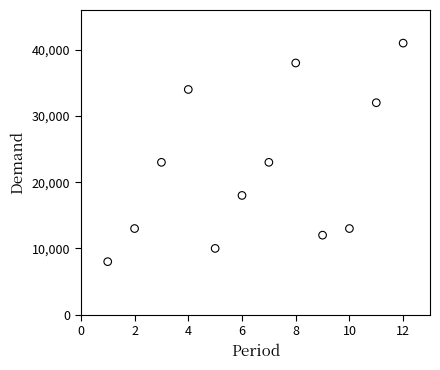

What is the range of X values (max minus min)?

11